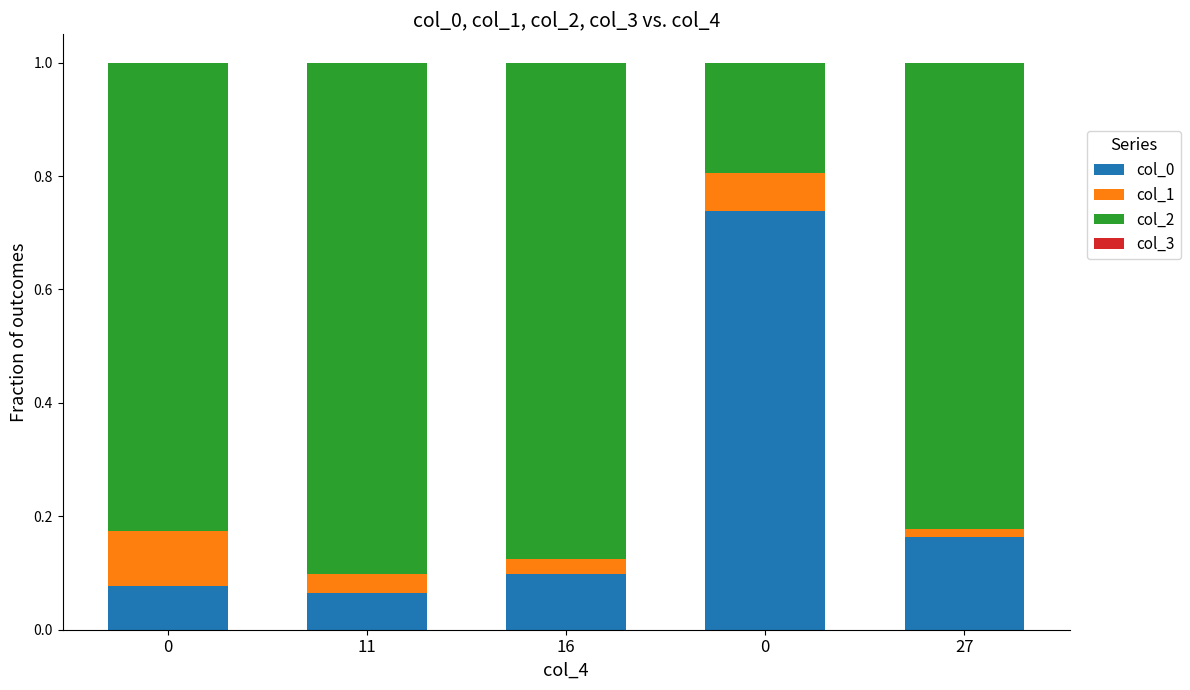

Count the number of categories in the chart.

5